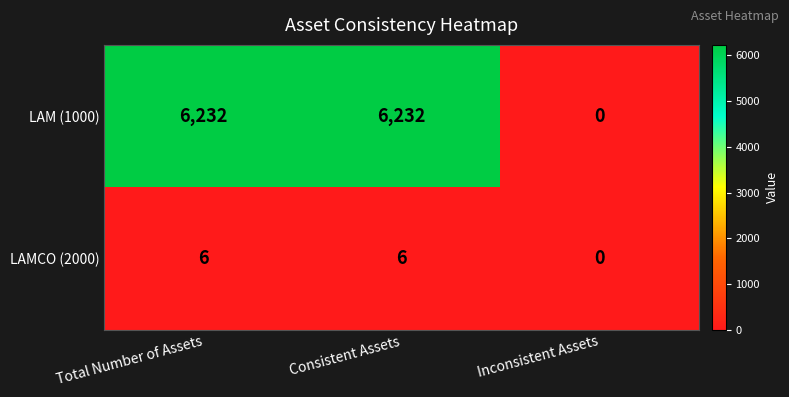

Which series has the widest spread of values?

LAM (1000)